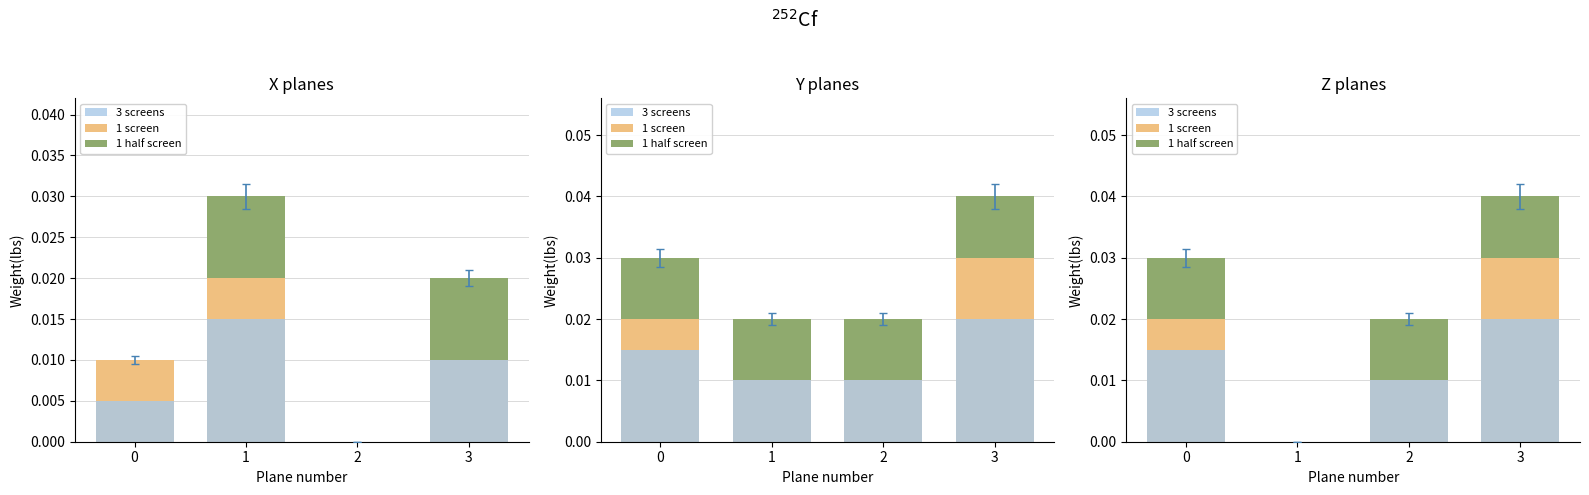

Which label corresponds to the largest value in the chart?

3